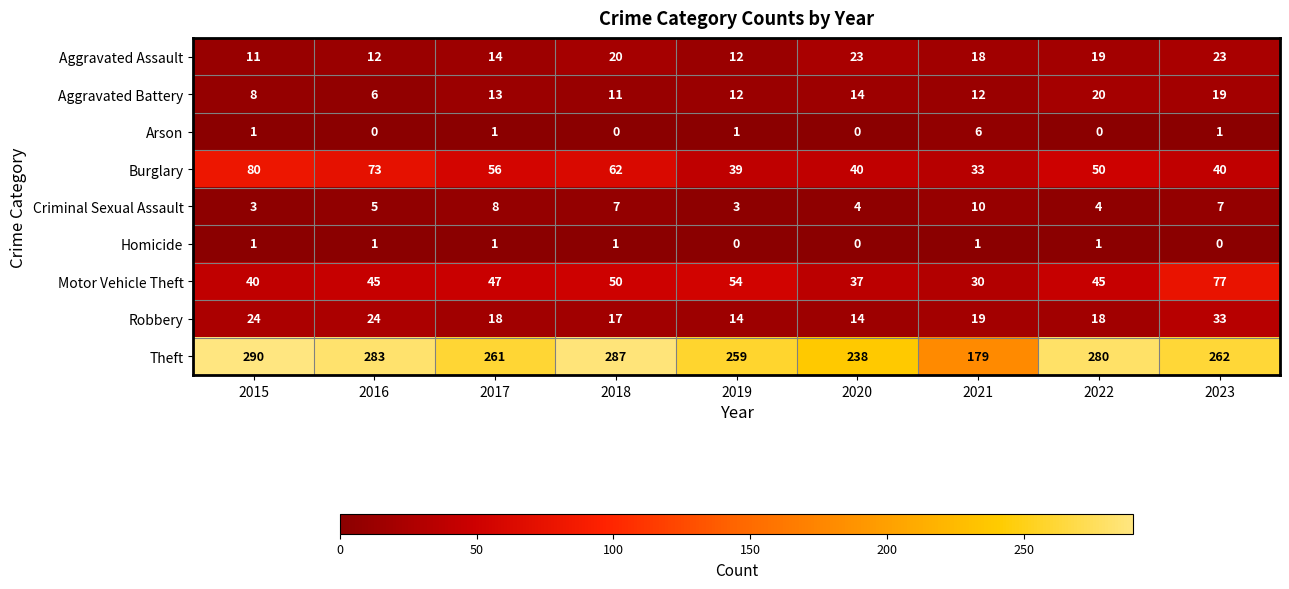

What is the average value of the Robbery series?

20